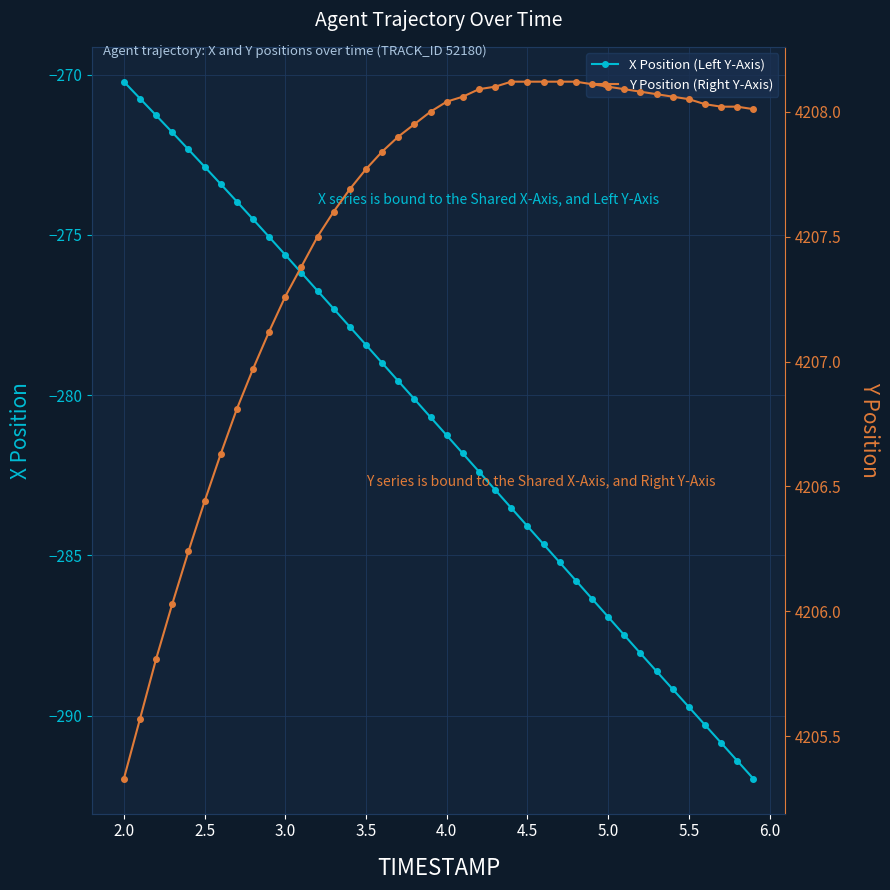

Which series has the largest range (max minus min)?

X Position (Left Y-Axis)